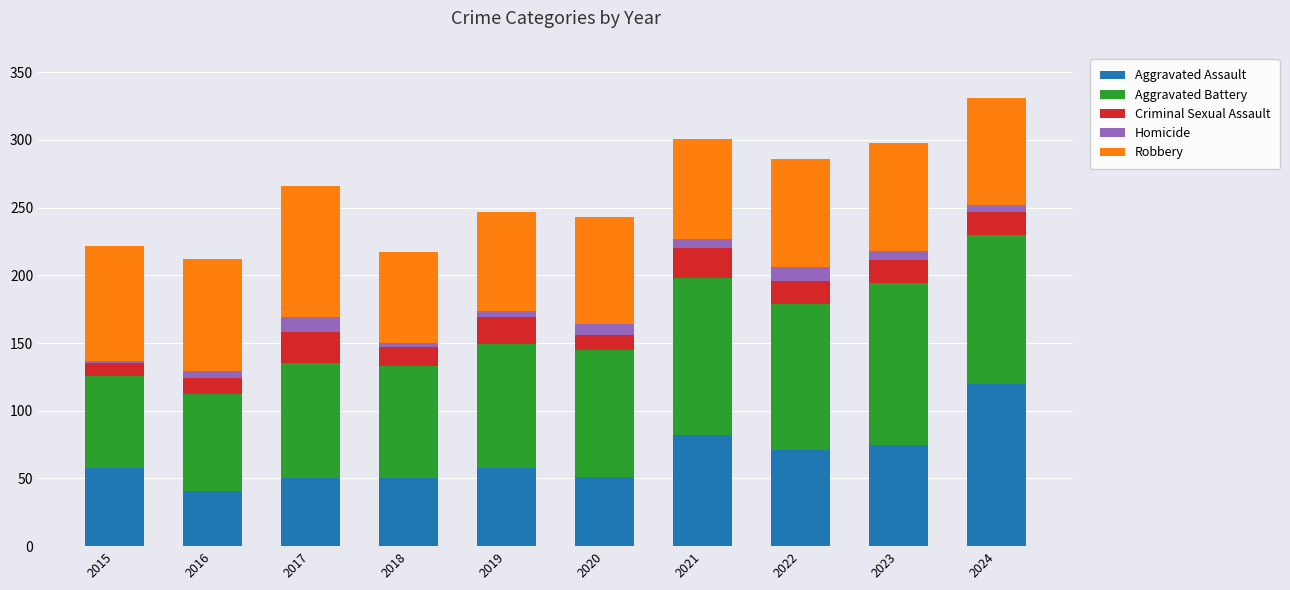

What is the total value across all series at 2022?

286